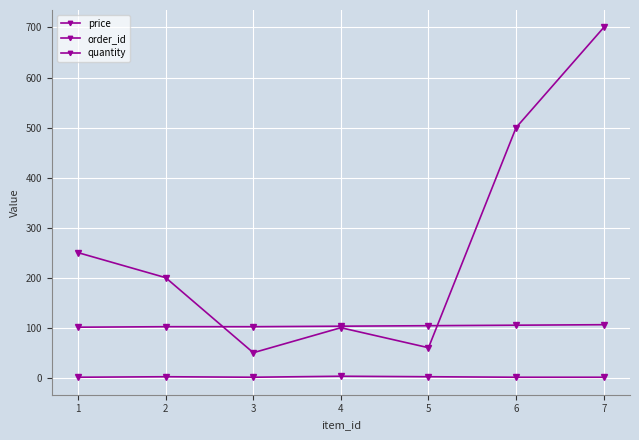

Does the chart have visible grid lines?

Yes